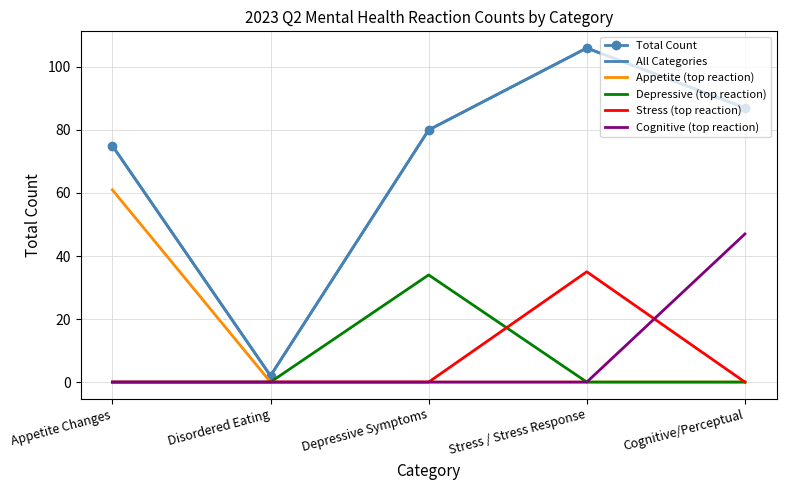

What position from the left is Cognitive/Perceptual?

5